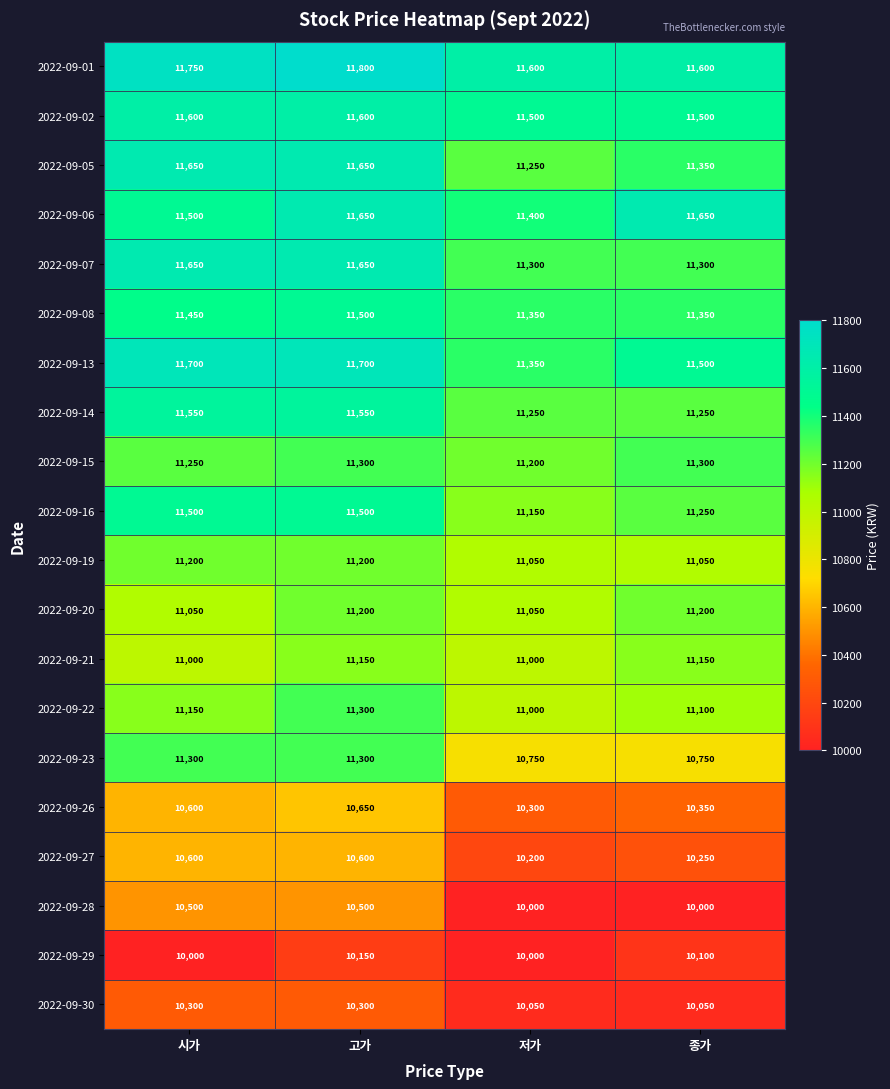

Which series has the largest range (max minus min)?

2022-09-23